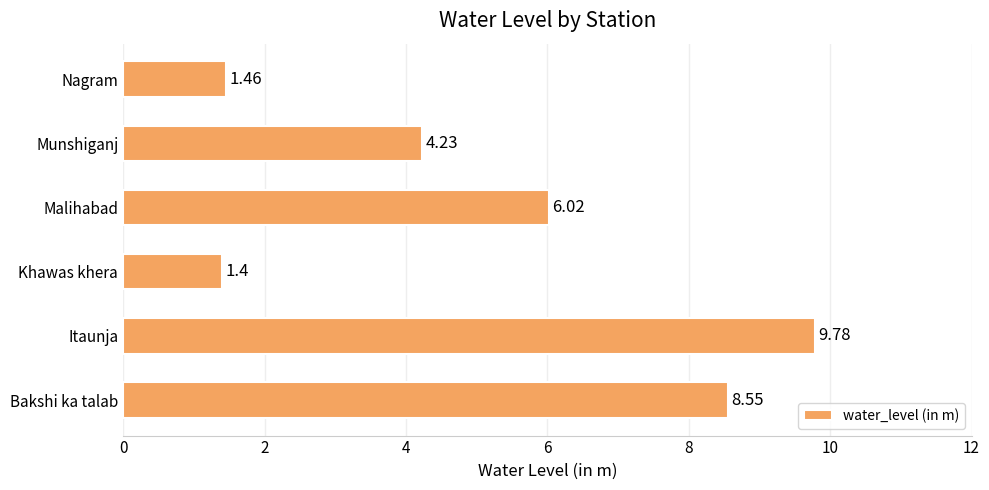

At which label is the value closest to 5?

Munshiganj